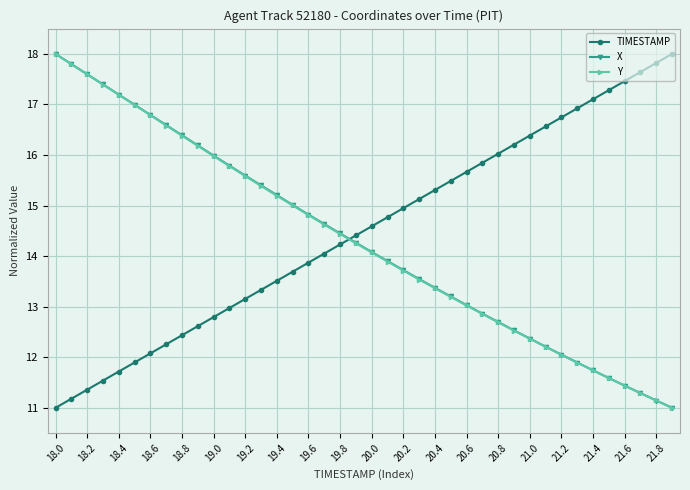

What is the value of the X point at the 39th from the left?

11.1